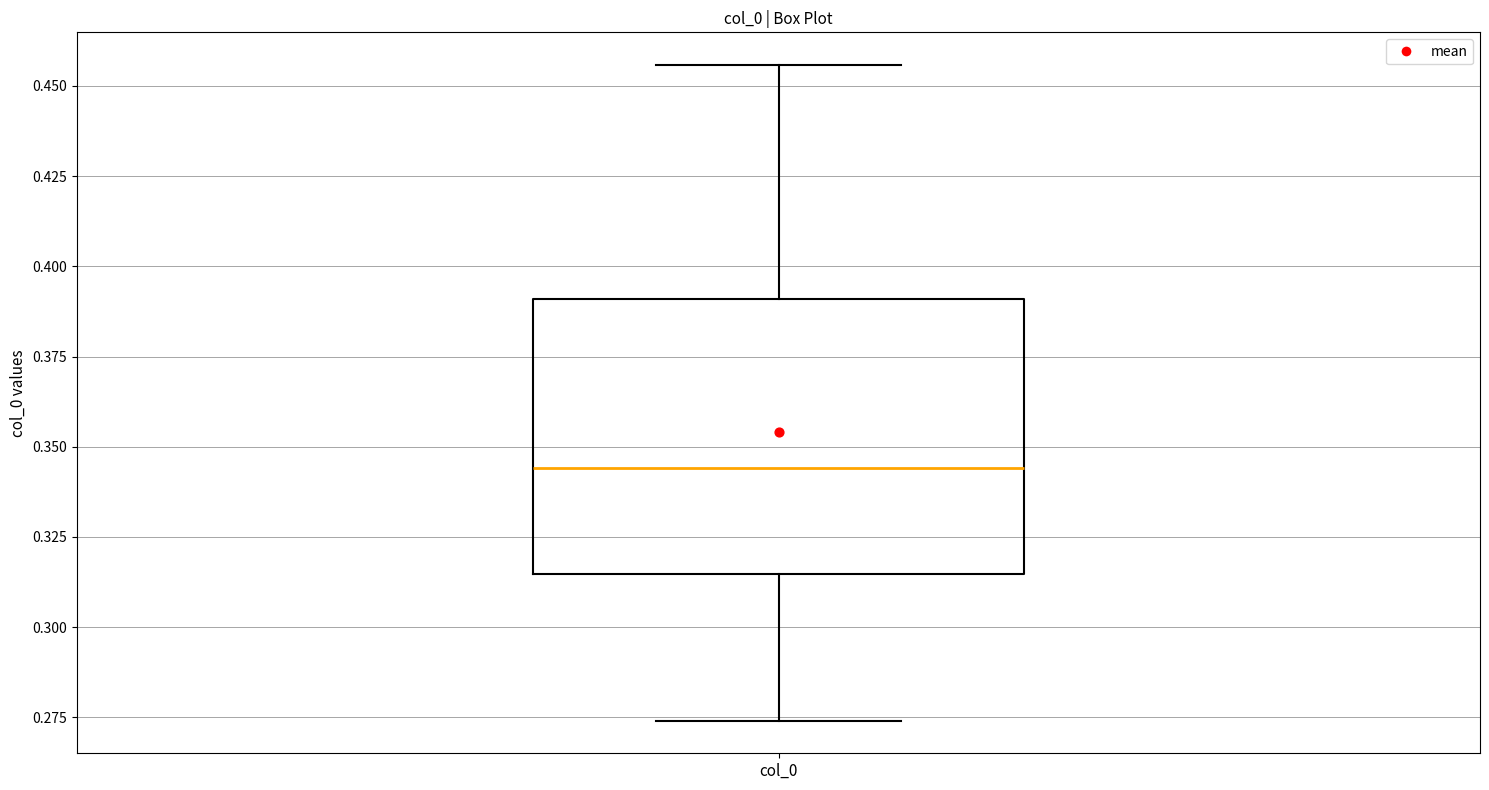

Transcribe this box plot: give where the median line is, the range the box spans, and where the two whiskers end, as read against the y-axis. The values are not printed on the chart, so give them approximately, as read against the axis.

median 0.345, box 0.315 to 0.390, whiskers 0.275 to 0.455